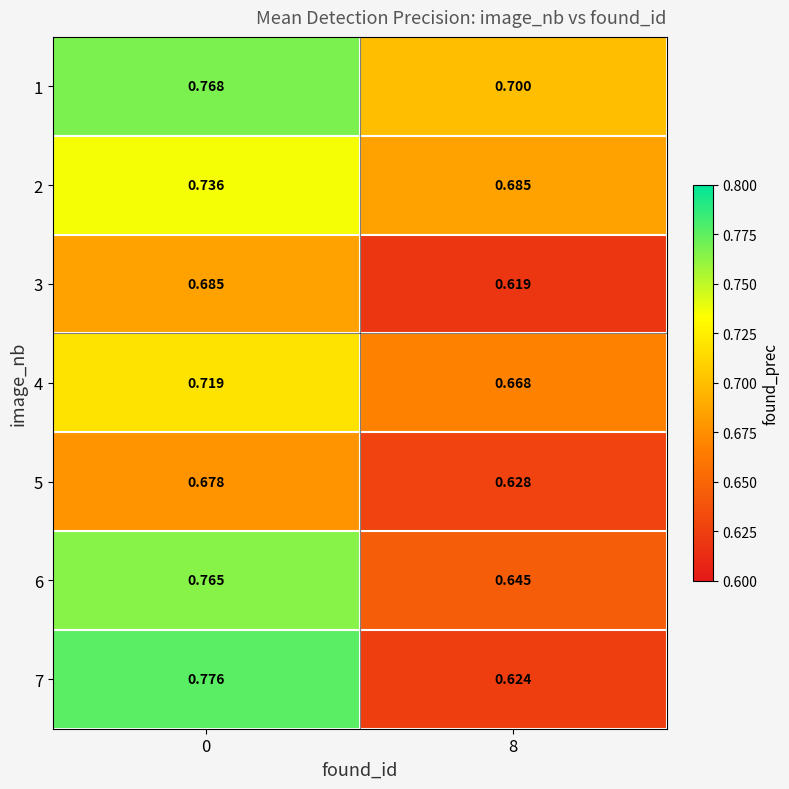

Is the value of 1 at 0 greater than the value of 2 at 0?

Yes